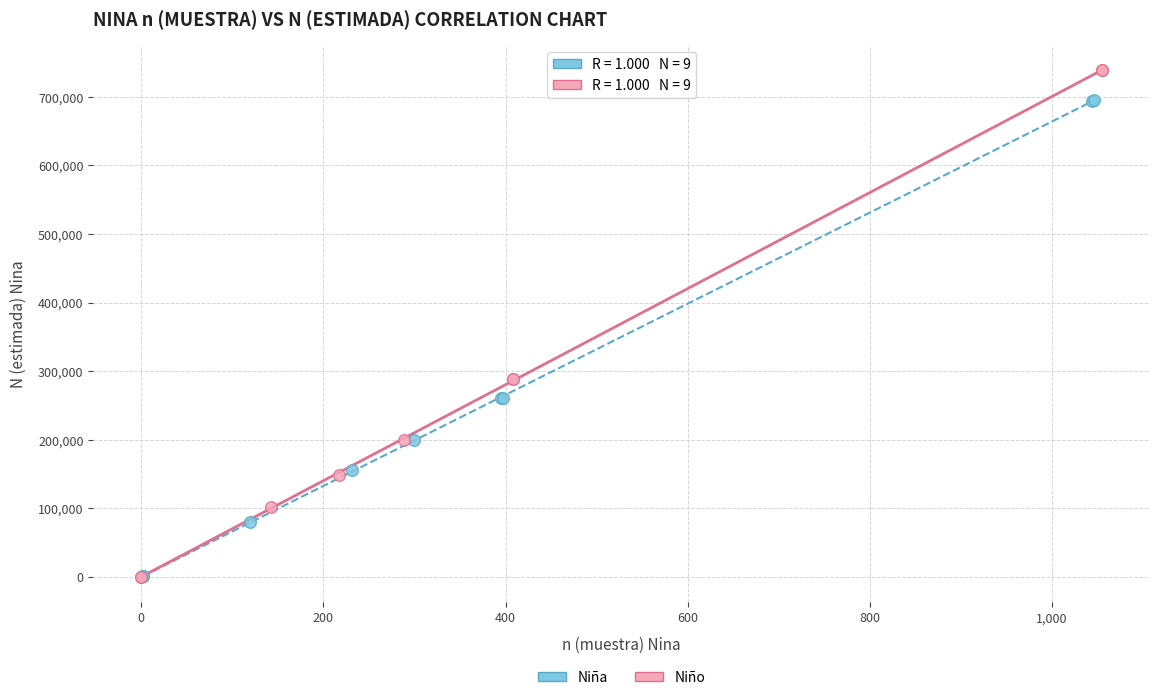

Which series has the largest Y range (max minus min)?

Niño